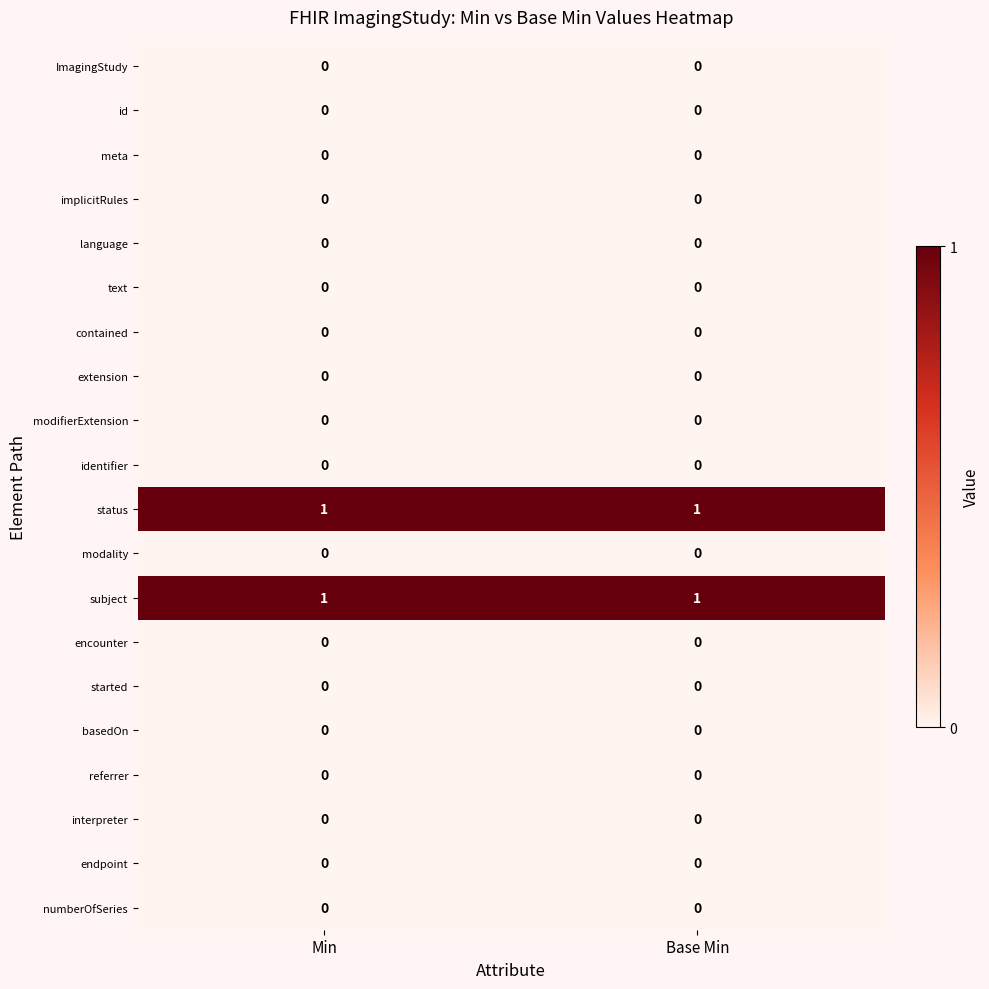

Is the value of subject at Base Min greater than the value of started at Base Min?

Yes